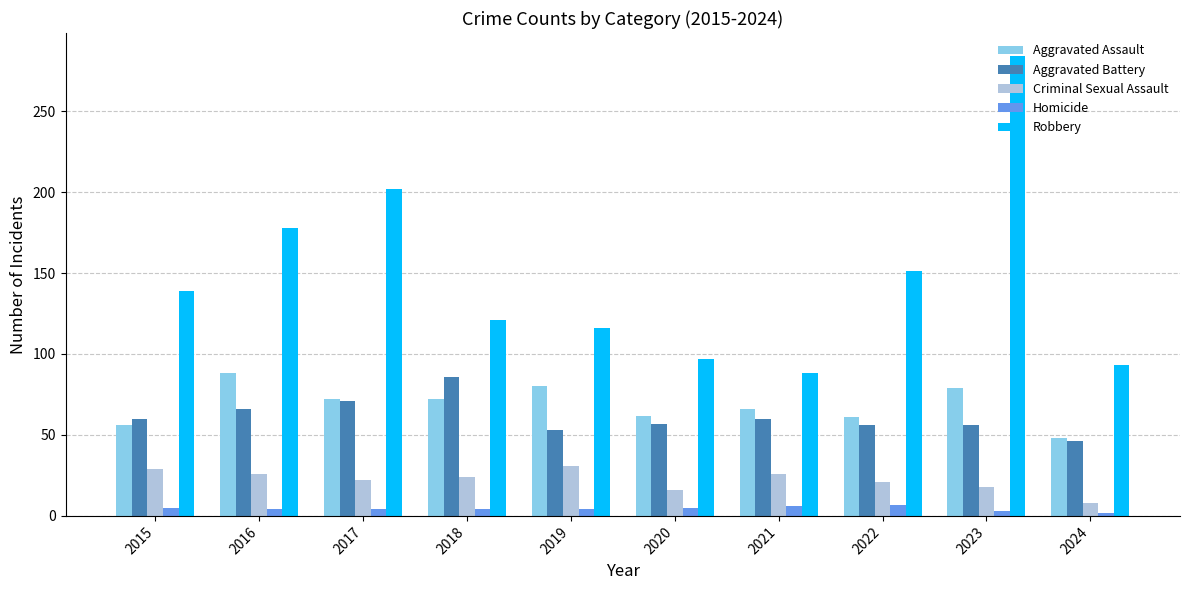

At which category is the sum across all series the highest?

2023